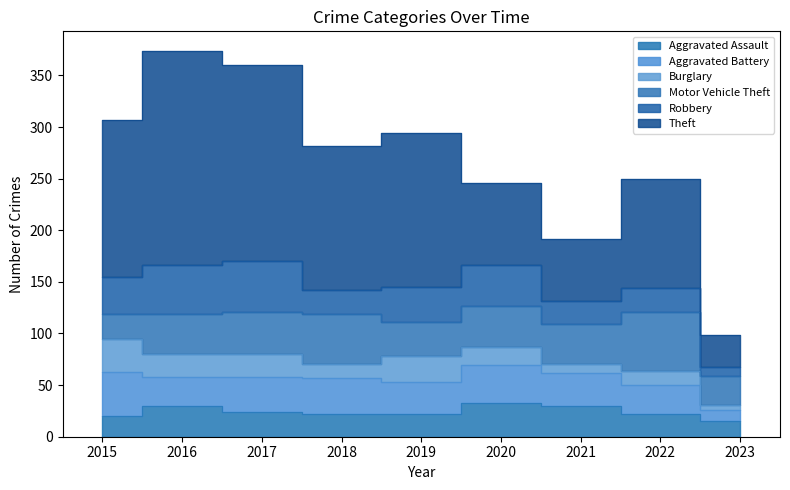

The Motor Vehicle Theft series shows 28 at 2023. True or false?

True